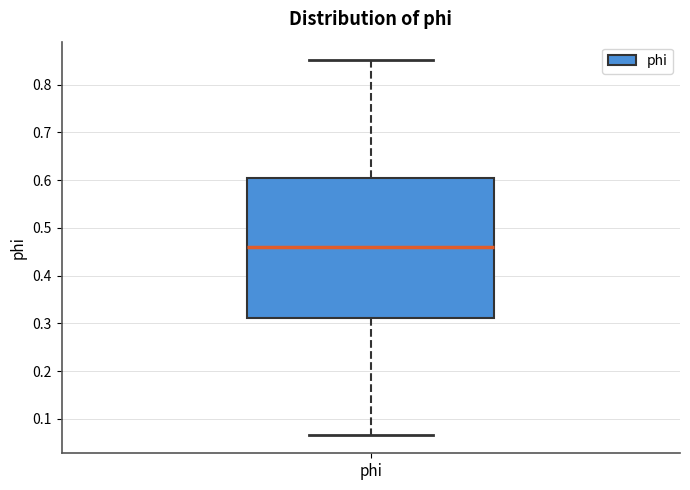

Transcribe this box plot: give where the median line is, the range the box spans, and where the two whiskers end, as read against the y-axis. The values are not printed on the chart, so give them approximately, as read against the axis.

median 0.46, box 0.31 to 0.60, whiskers 0.07 to 0.85